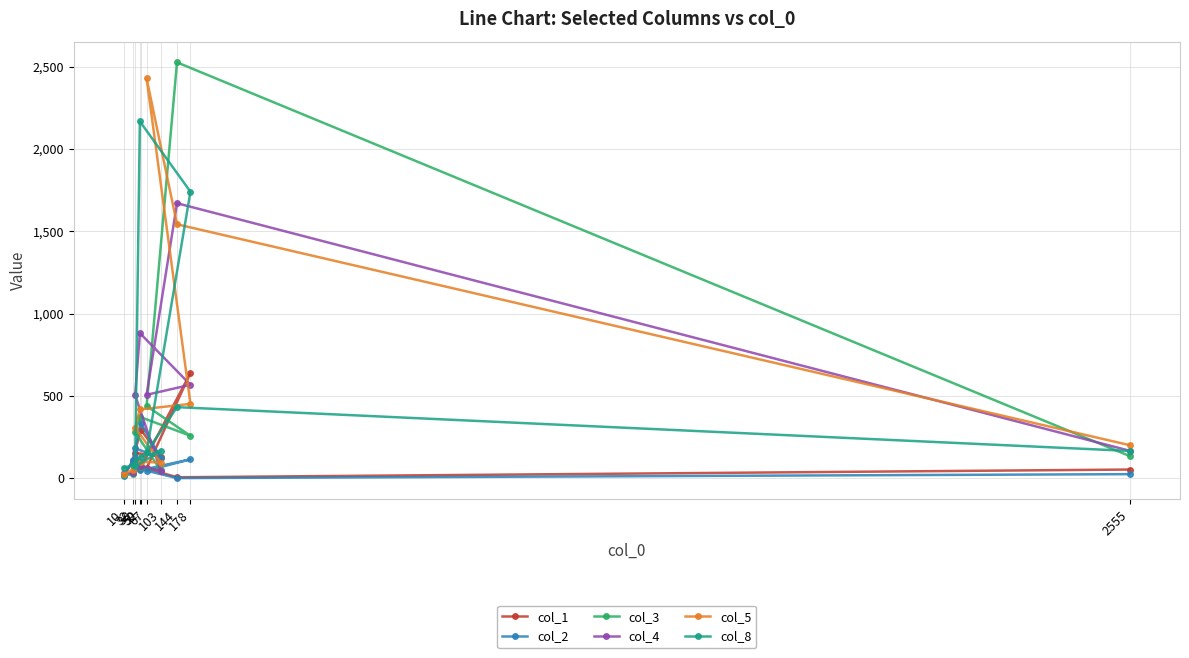

In col_3, how many points are higher than both neighbors (excluding endpoints)?

3